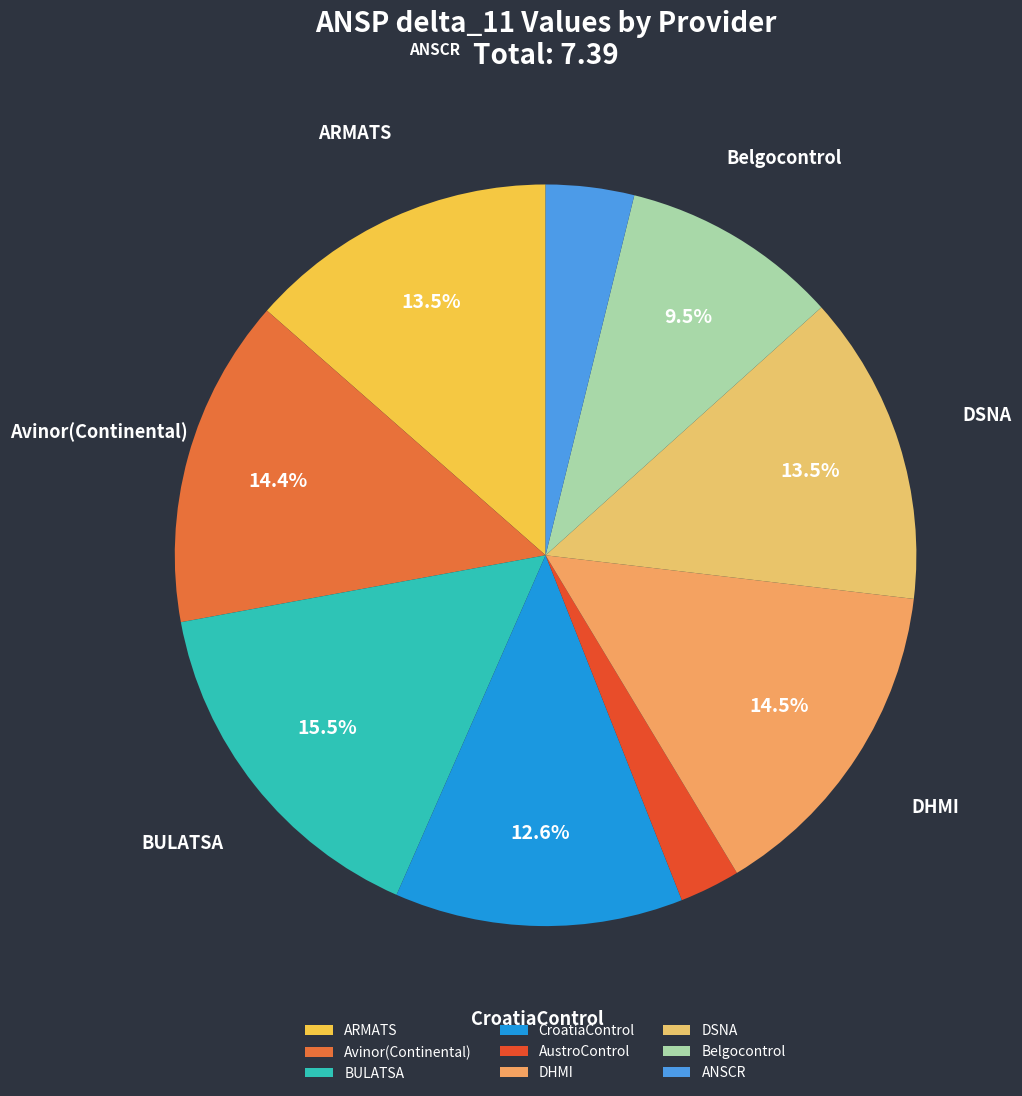

Which slice is the smallest?

AustroControl